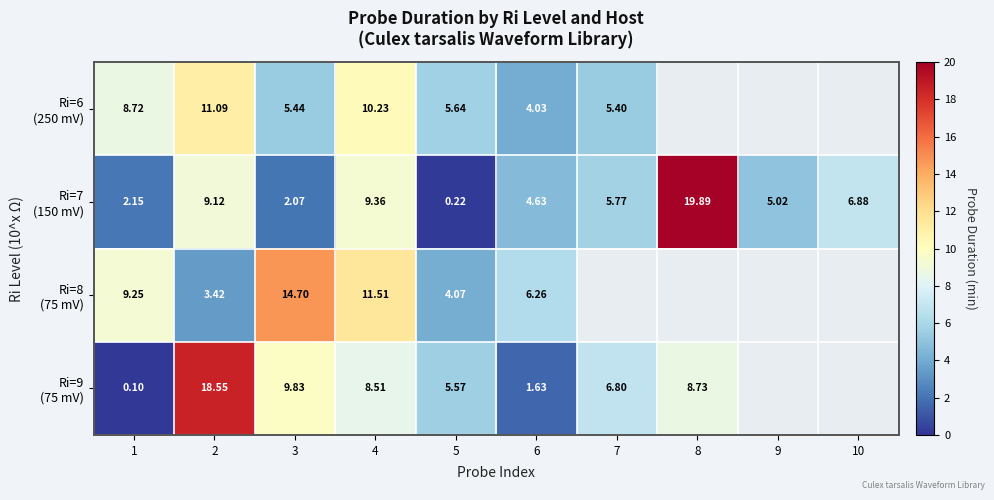

How many data points does each series have?

10